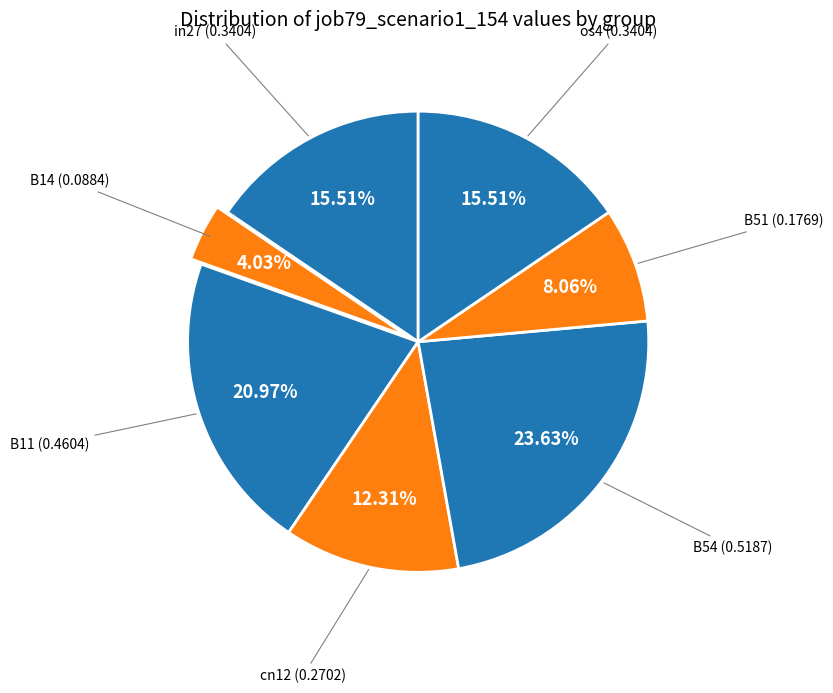

Is there a majority slice in this chart?

No